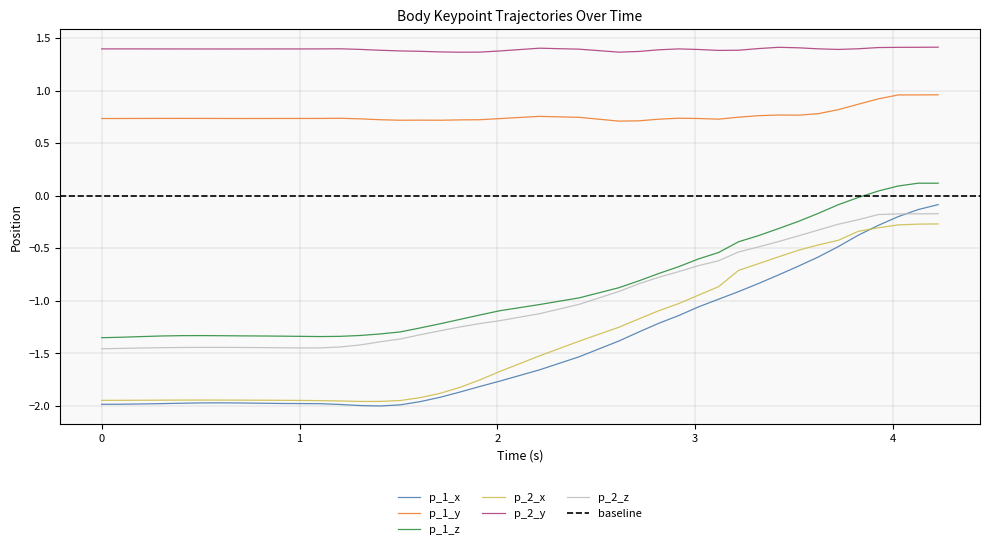

Does the chart display data point markers on the line(s)?

No